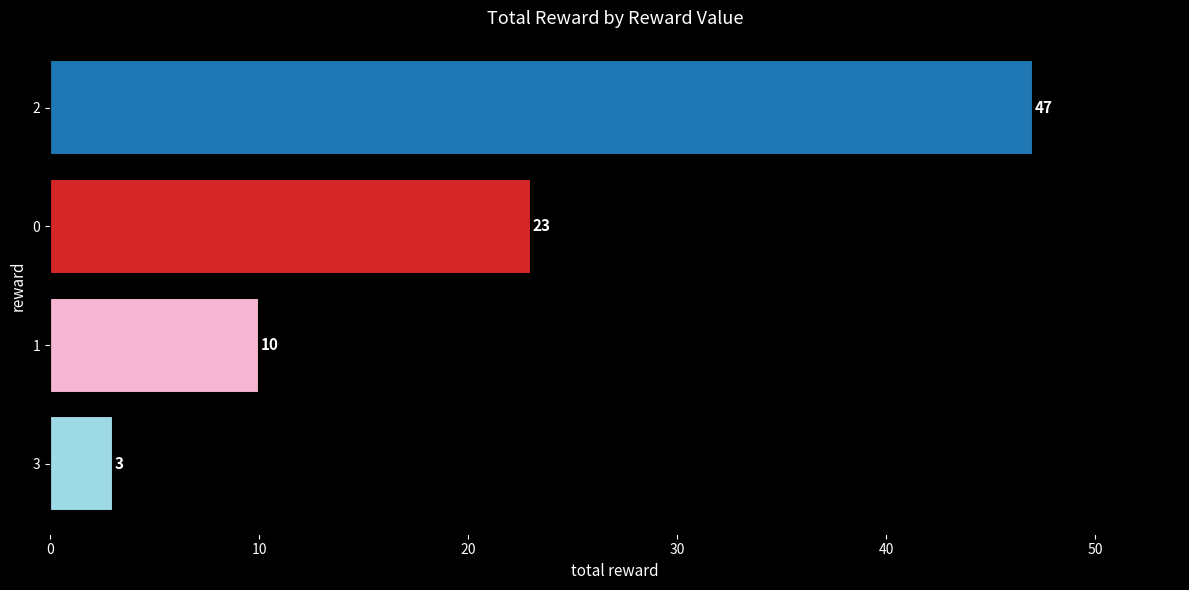

At which label is the value closest to 25?

0